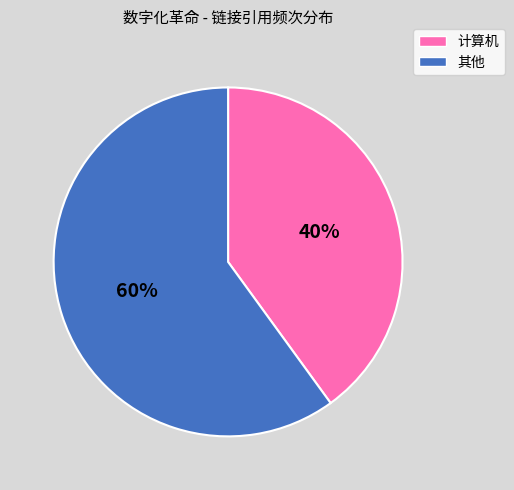

To the nearest percent, what is the average slice percentage?

50%